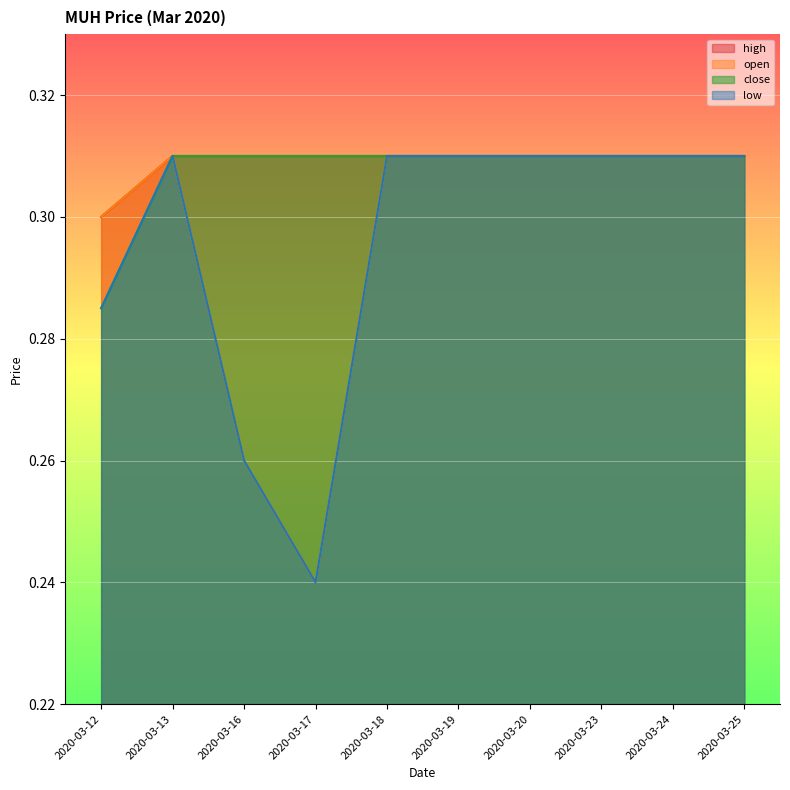

Between 2020-03-12 and 2020-03-13, which series saw the biggest shift?

low